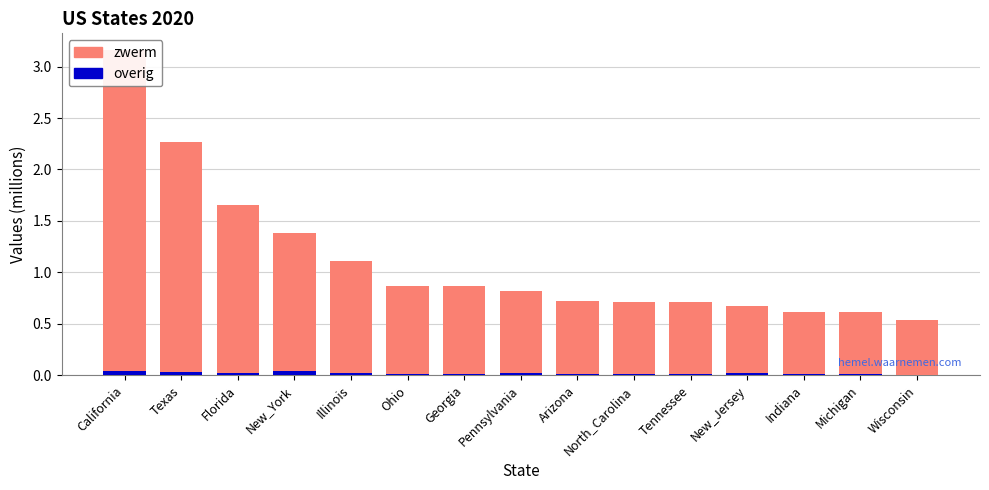

At which category is the sum across all series the highest?

California